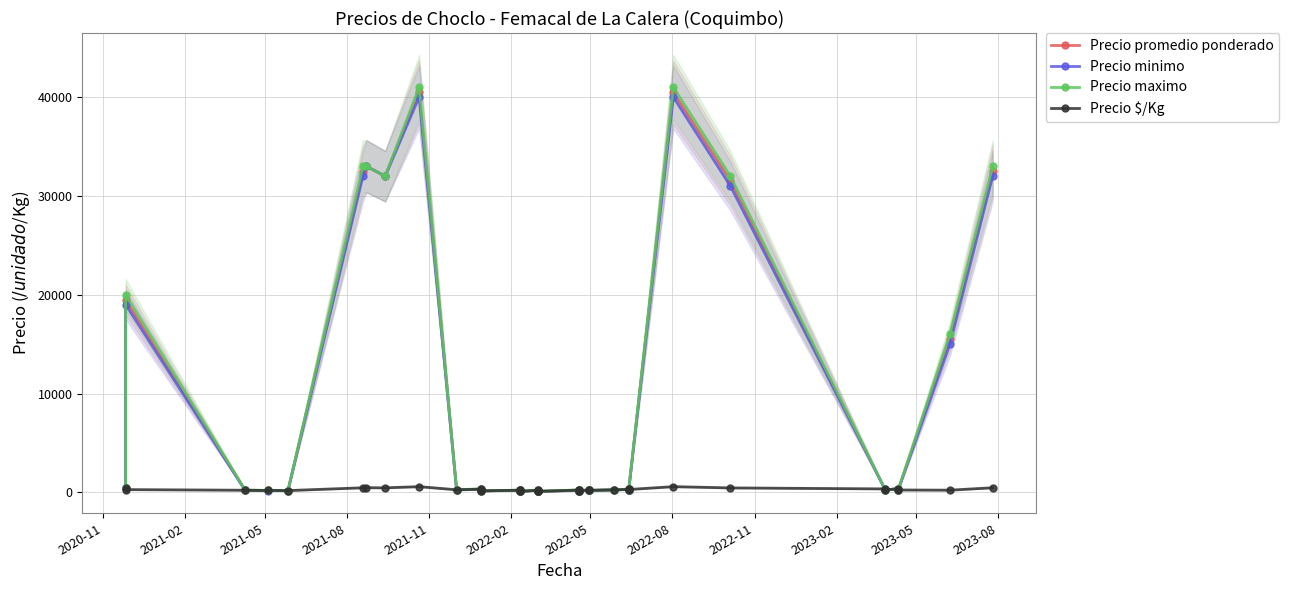

True or false: Precio $/Kg and Precio maximo intersect in this chart.

False